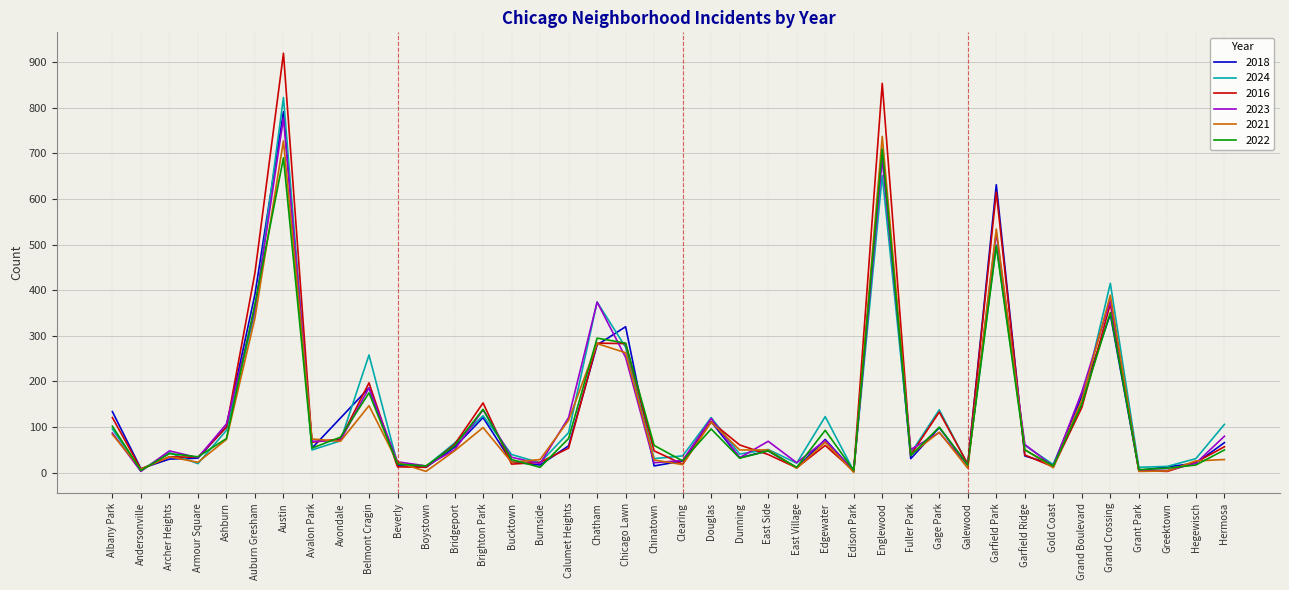

What is the total value across all series at Albany Park?

624